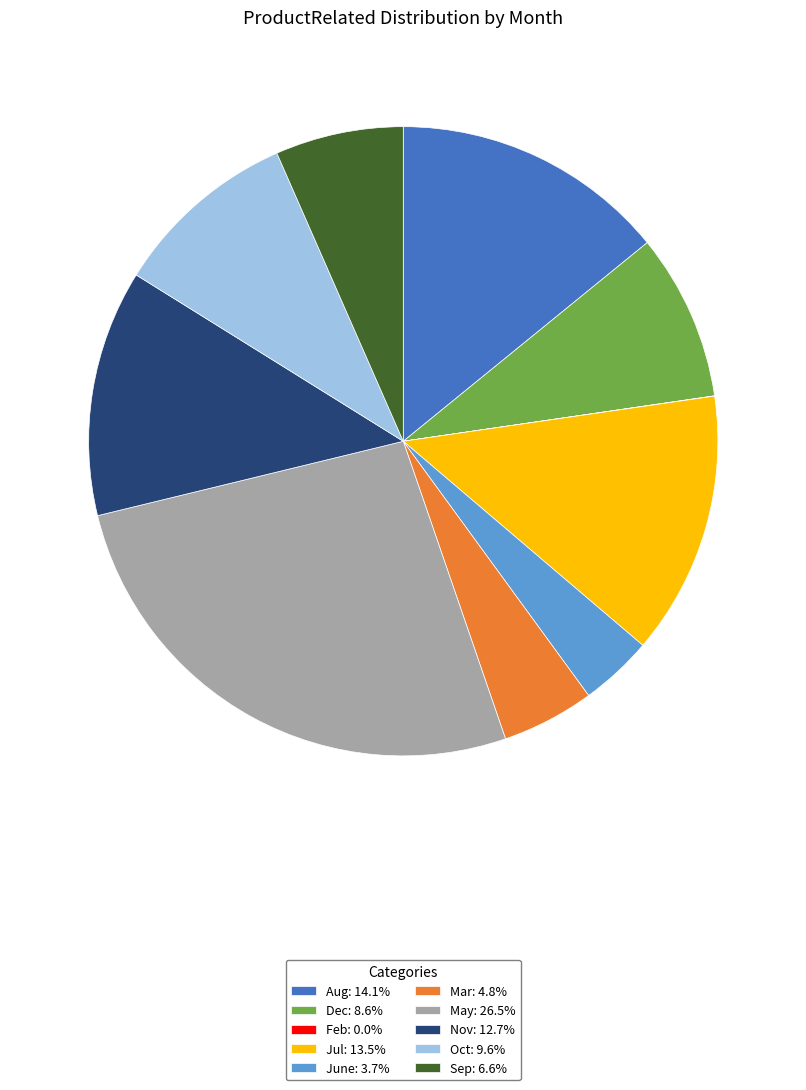

Do Aug: 14.1% and Jul: 13.5% together represent more than half of the pie?

No